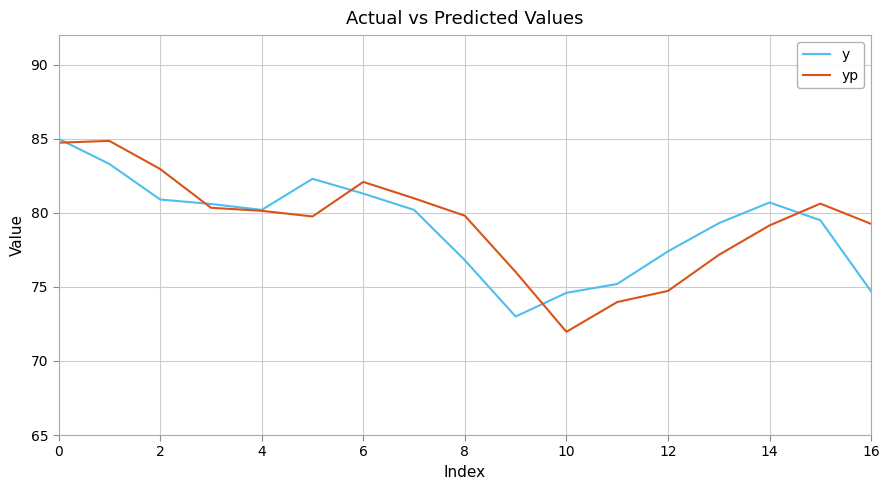

What is the maximum value shown in the chart?

85.0